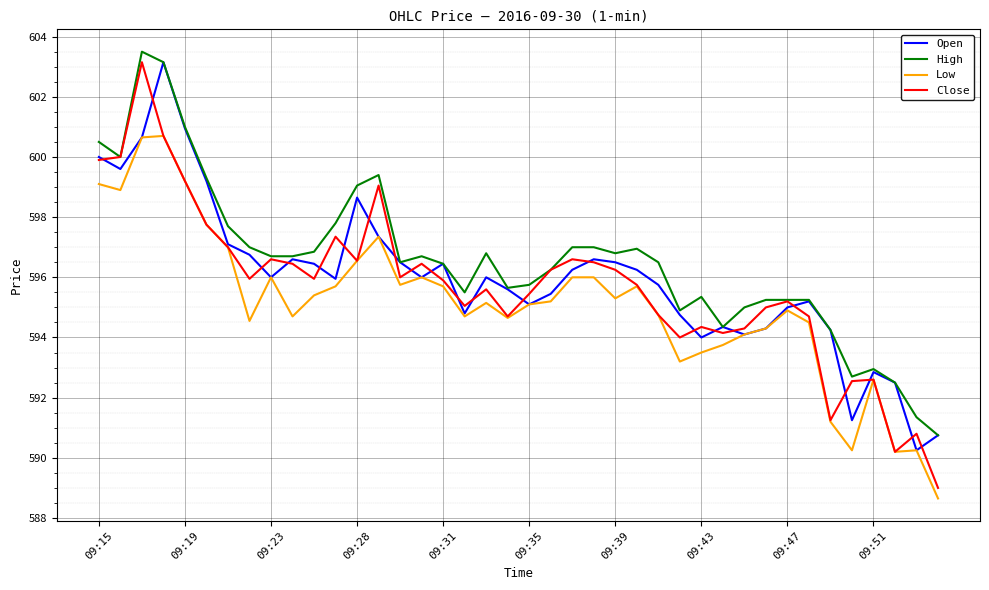

What is the greatest value displayed?

603.5